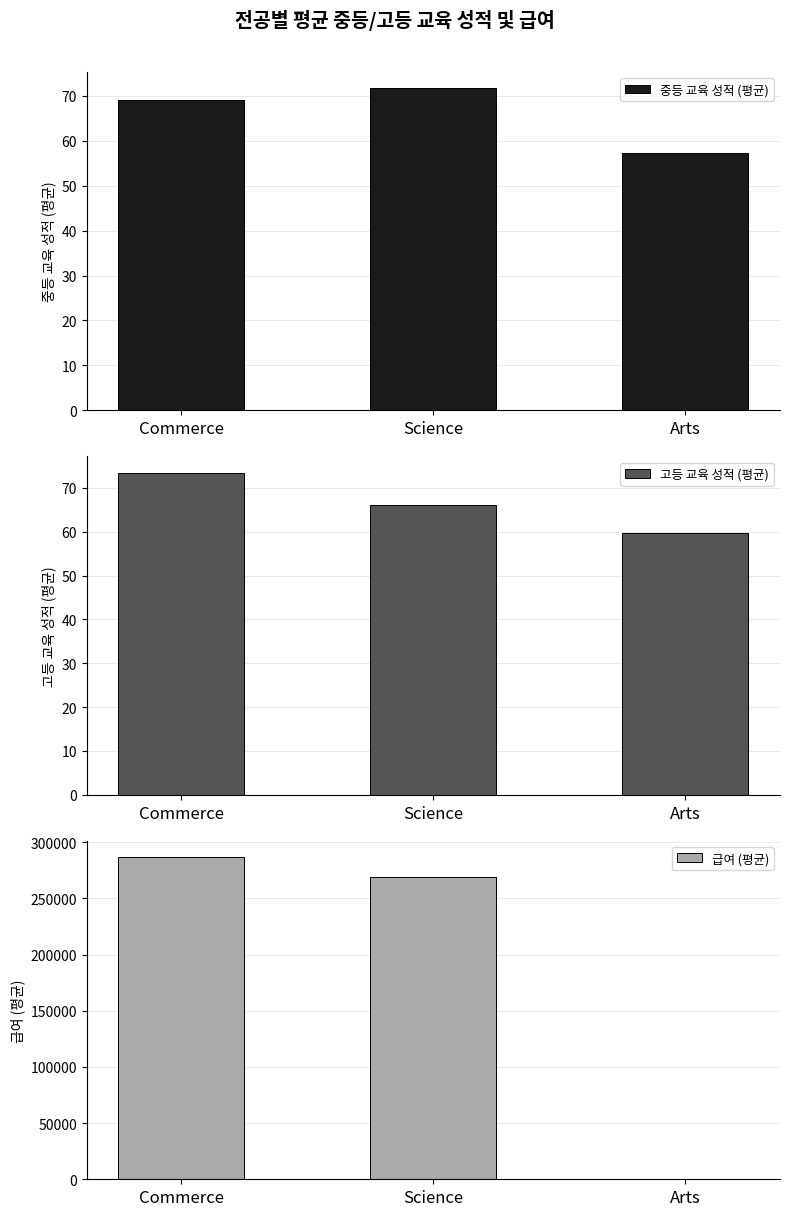

What is the label of the 1st bar from the left?

Commerce